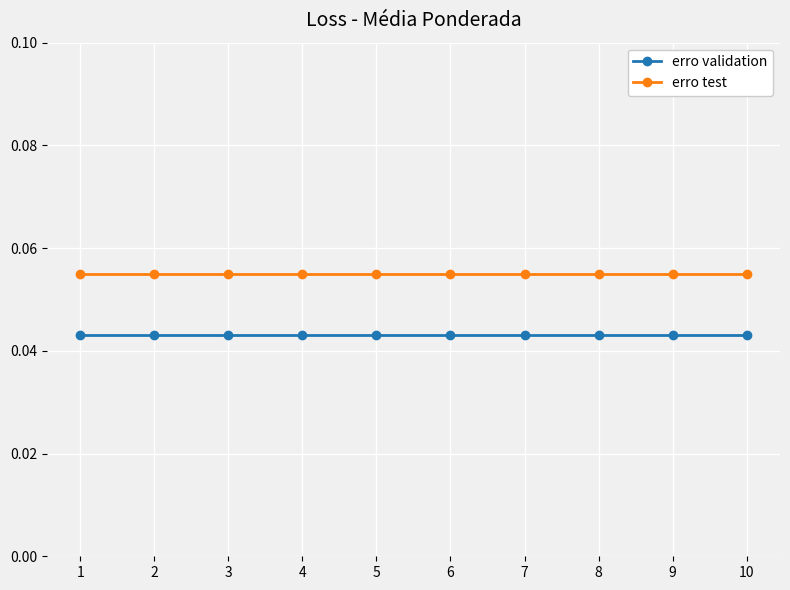

How many lines are shown in the chart?

2